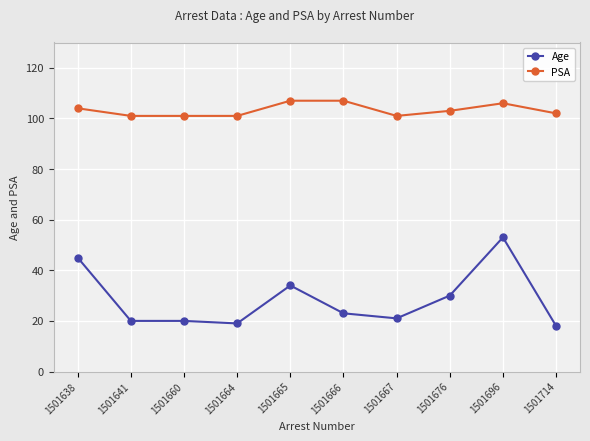

Is it true that PSA equals 170 at 1501664?

False